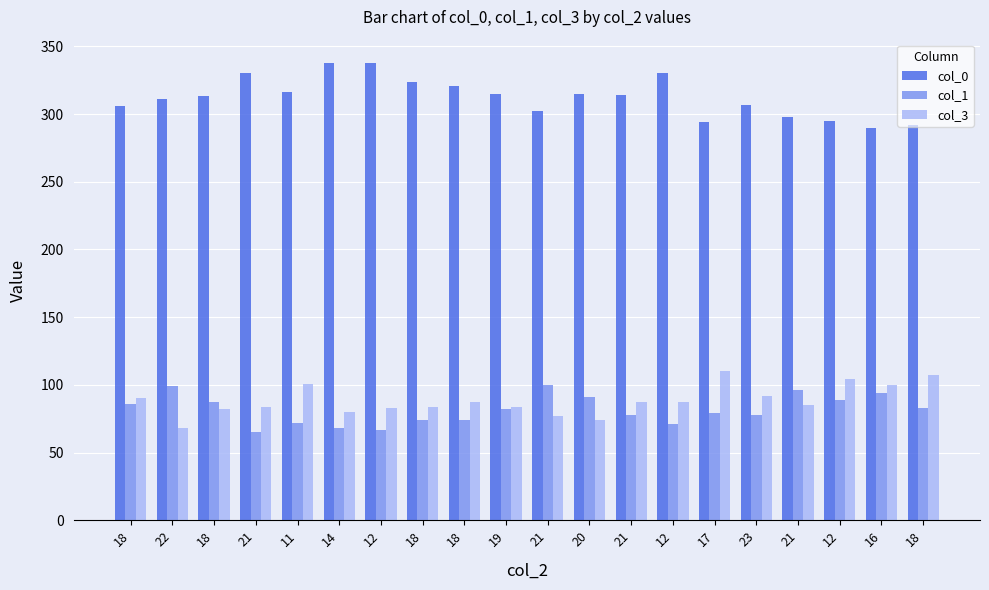

Is the value of col_1 at 23 greater than the value of col_3 at 18?

No